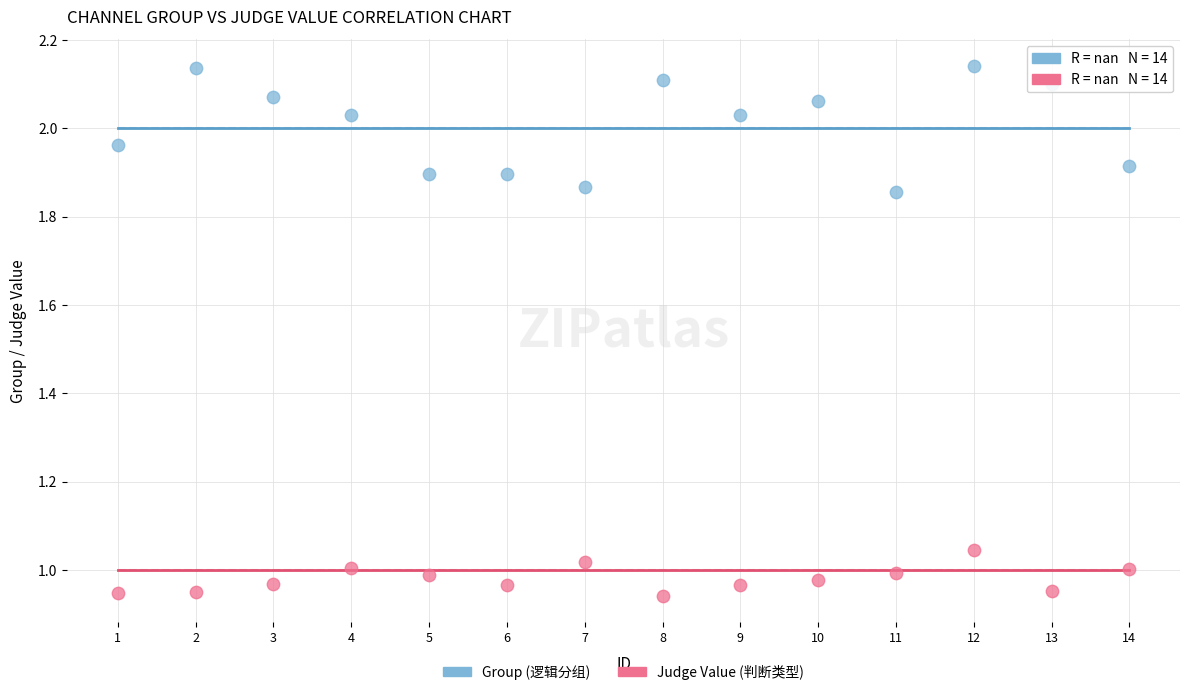

Across all data points, what is the range of Y values (max minus min)?

1.2